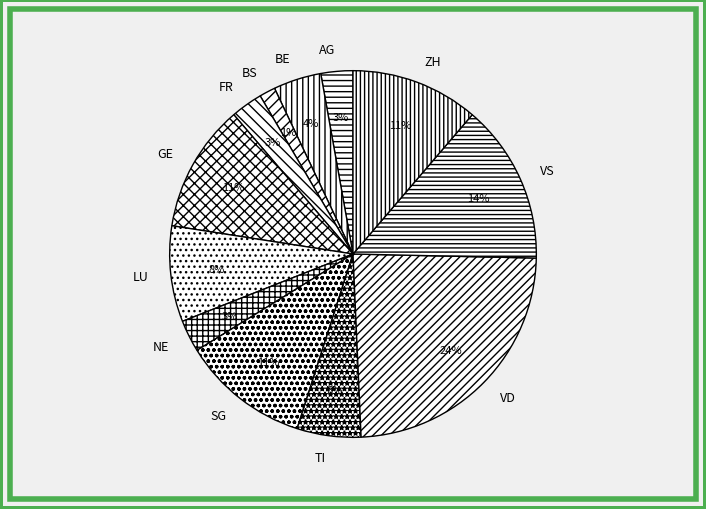

Count the number of slices in the pie.

12